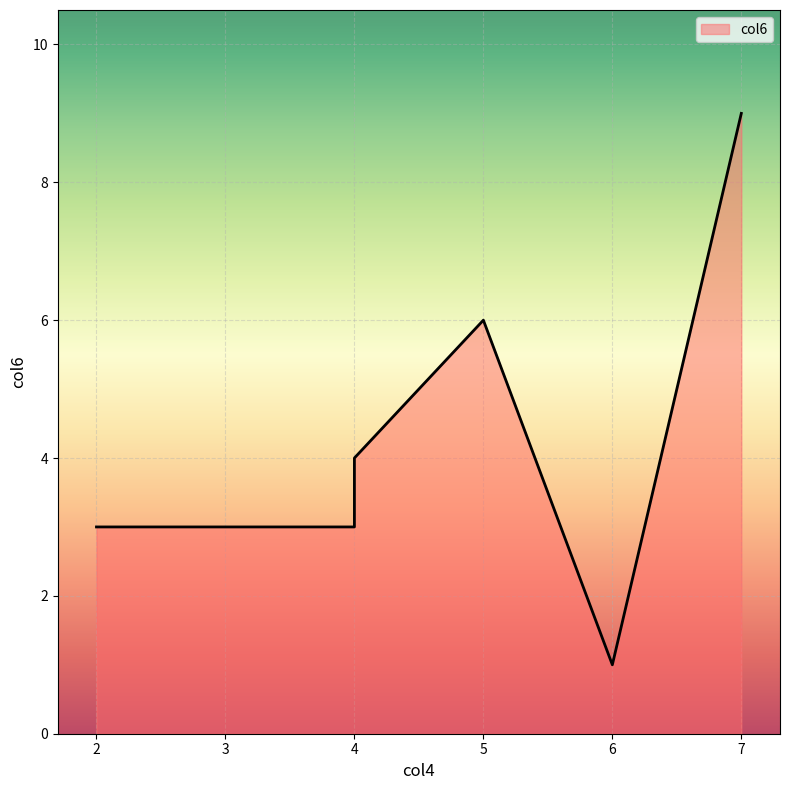

List the labels in order of value, largest first.

7, 5, 4, 4, 2, 6